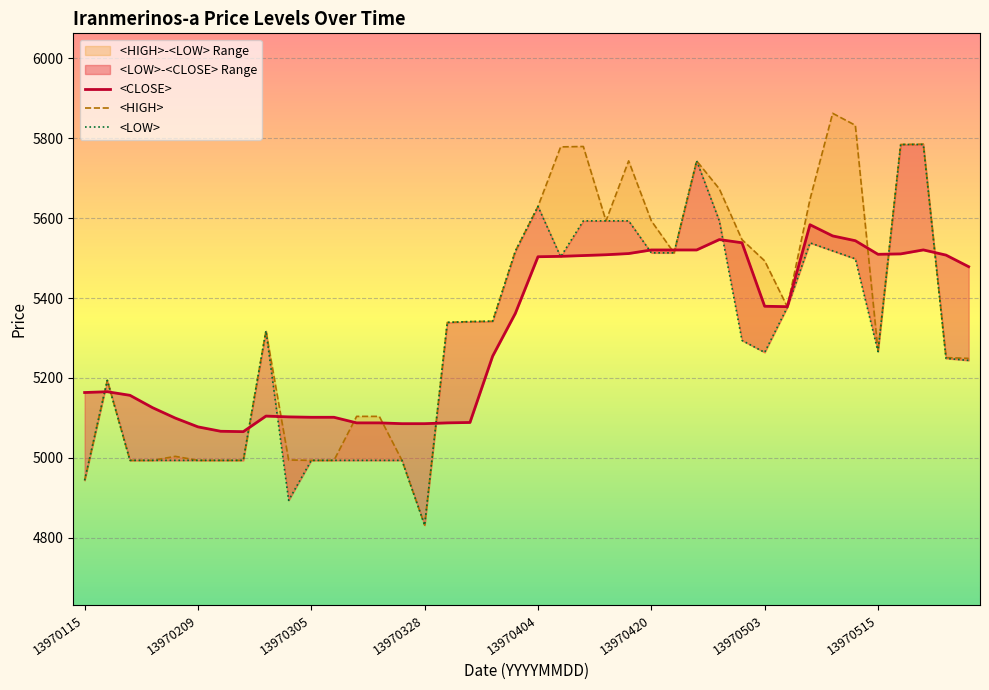

True or false: <HIGH> has more than 0 points higher than both neighbors.

True